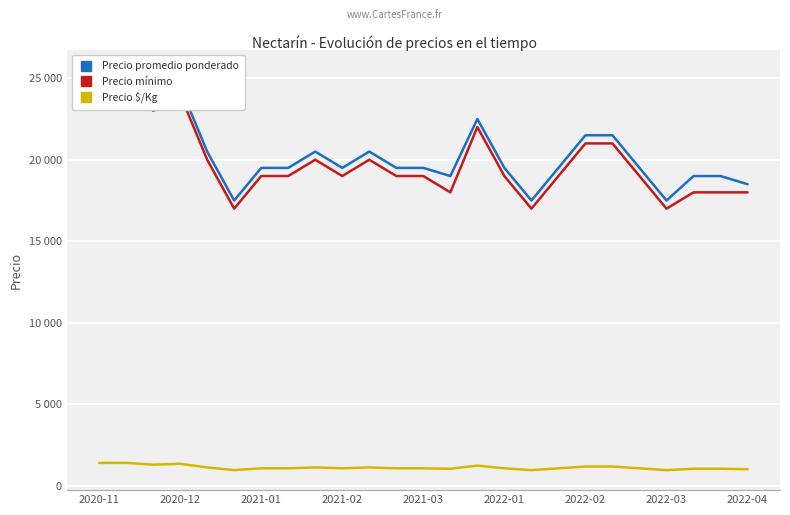

Which series has the largest total across all categories?

Precio promedio ponderado